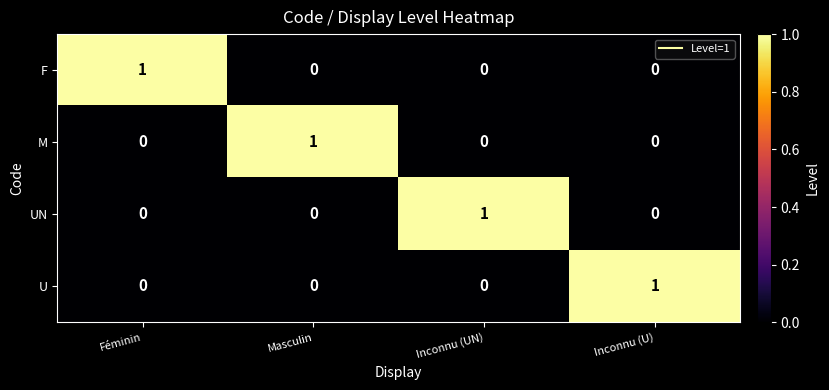

Is it true that UN equals -1 at Féminin?

False